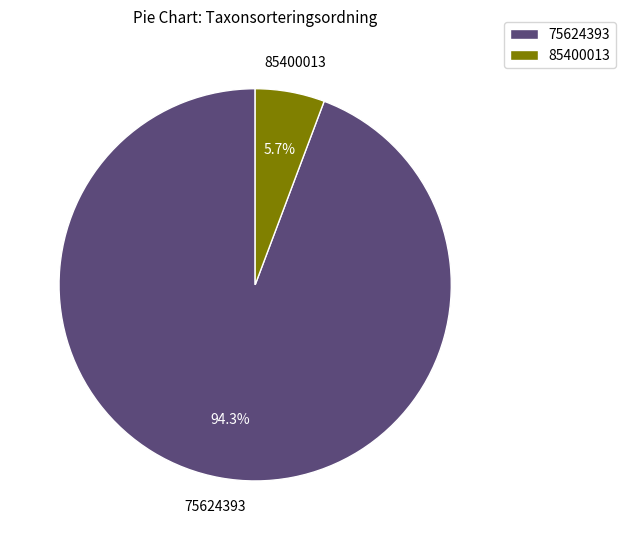

Which slice is the smallest?

85400013